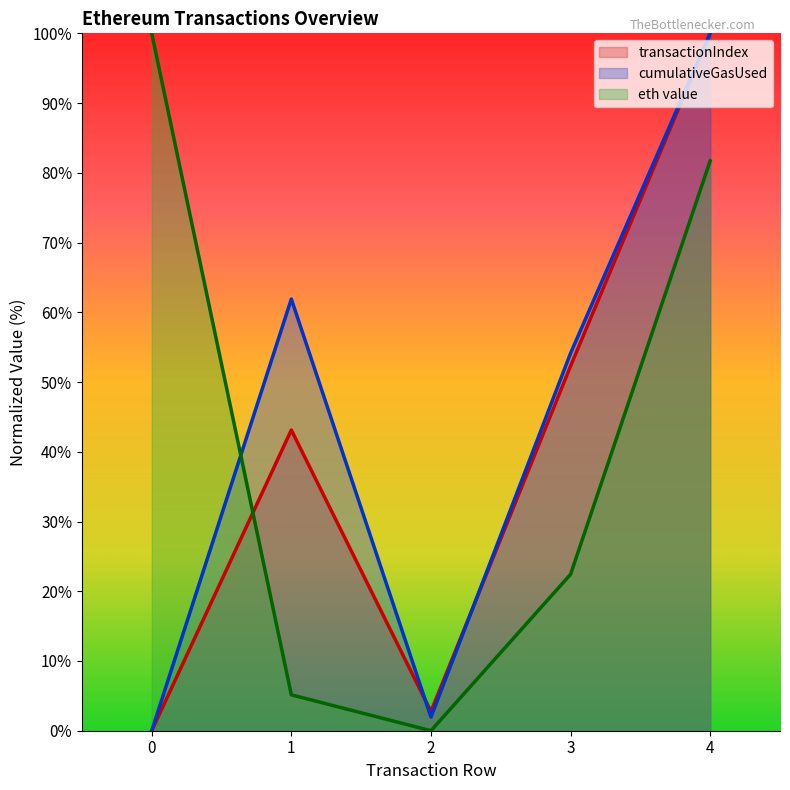

What is the maximum value shown in the chart?

100.0